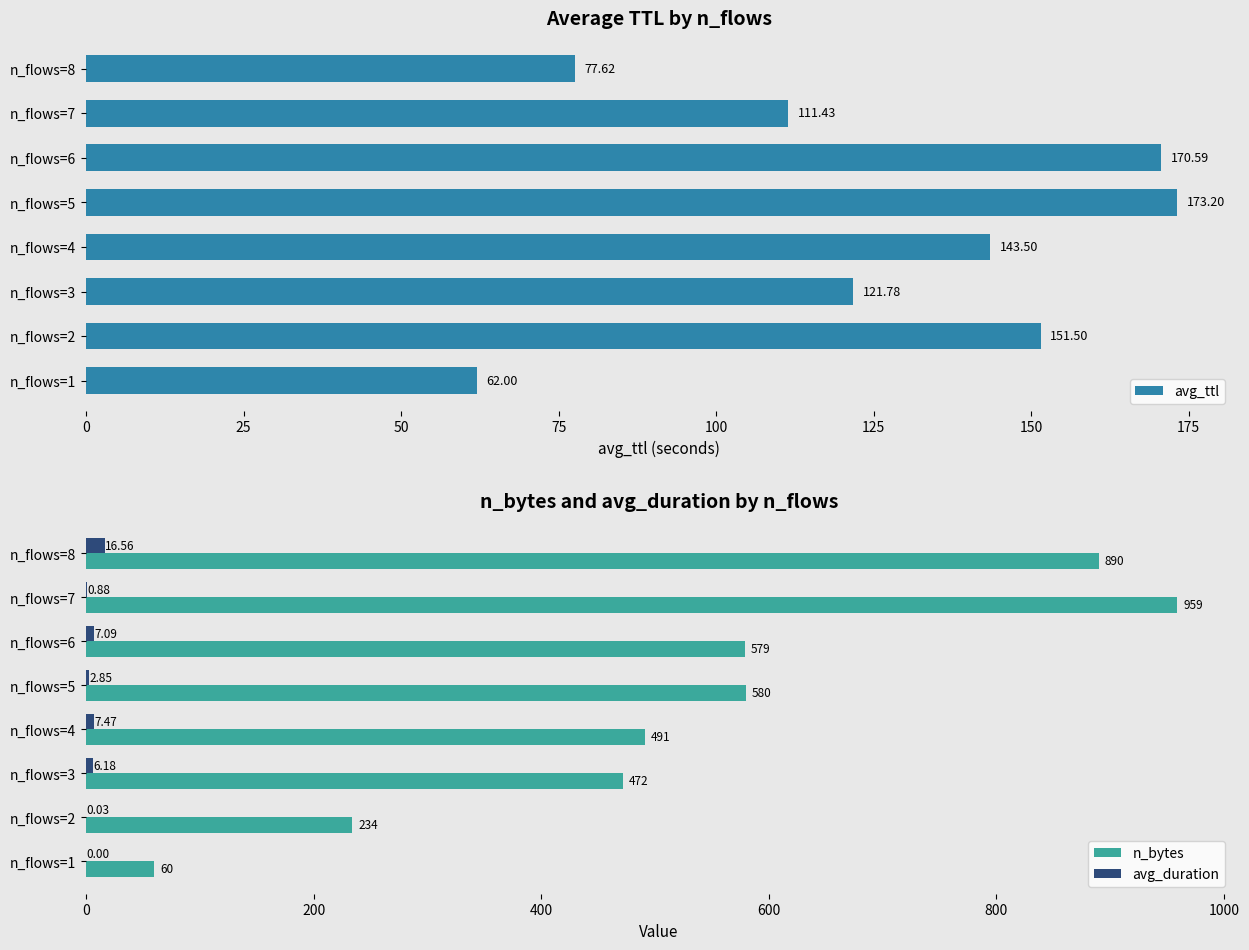

What is the sum of the avg_duration values at n_flows=8 and n_flows=3?

22.7